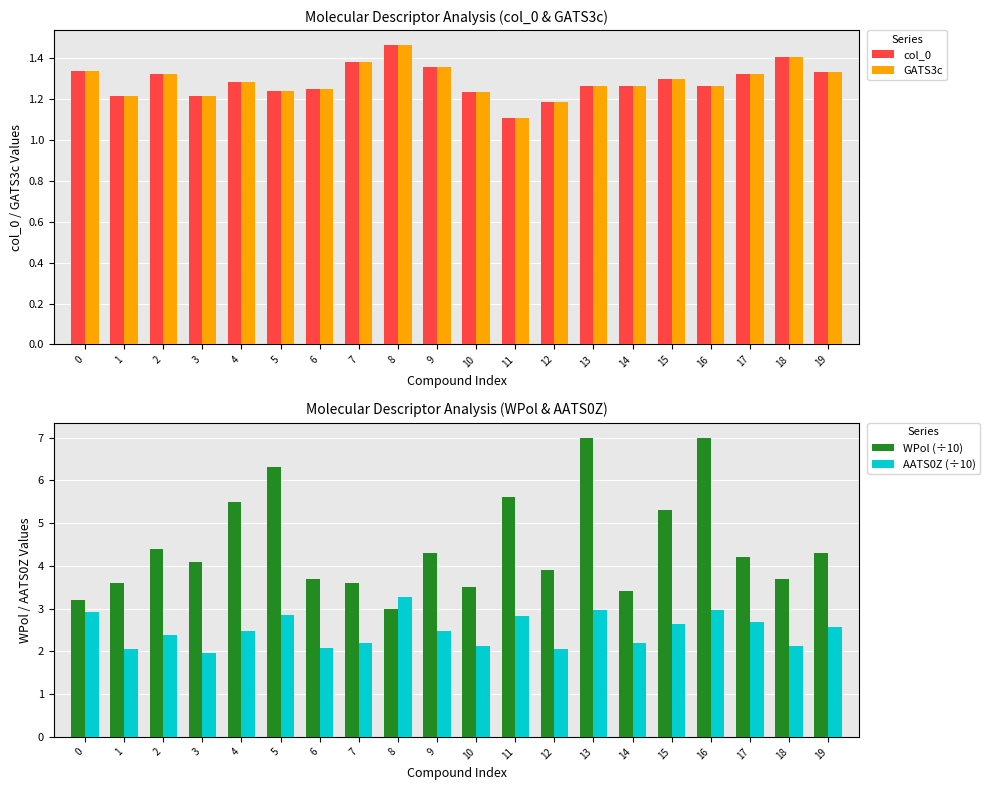

How many groups of bars are there?

20